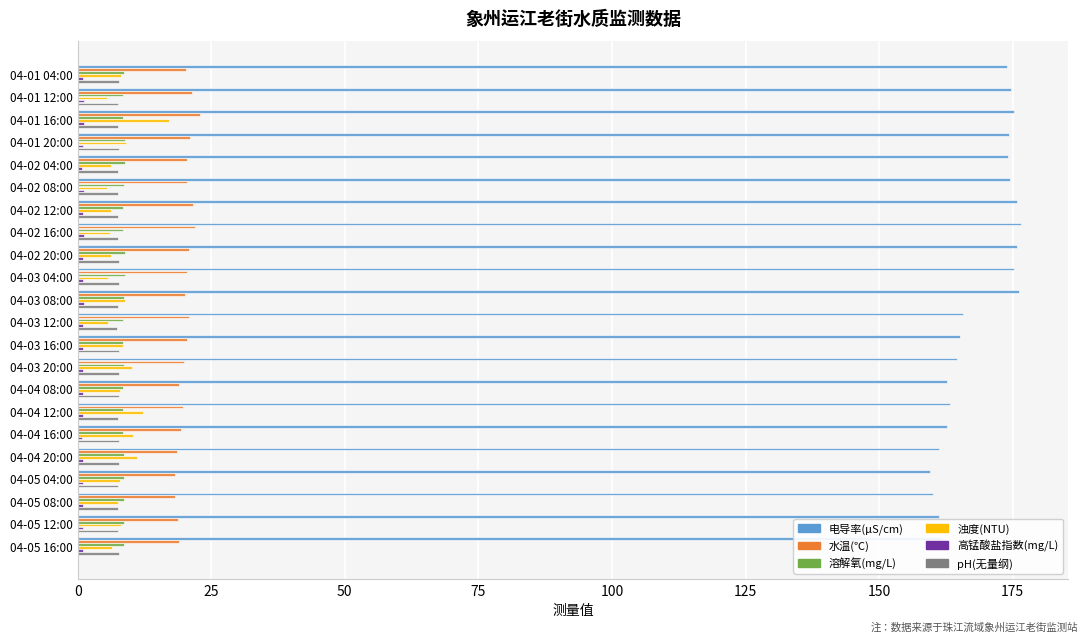

True or false: pH(无量纲) has a value of 7.6 at 04-05 04:00.

True